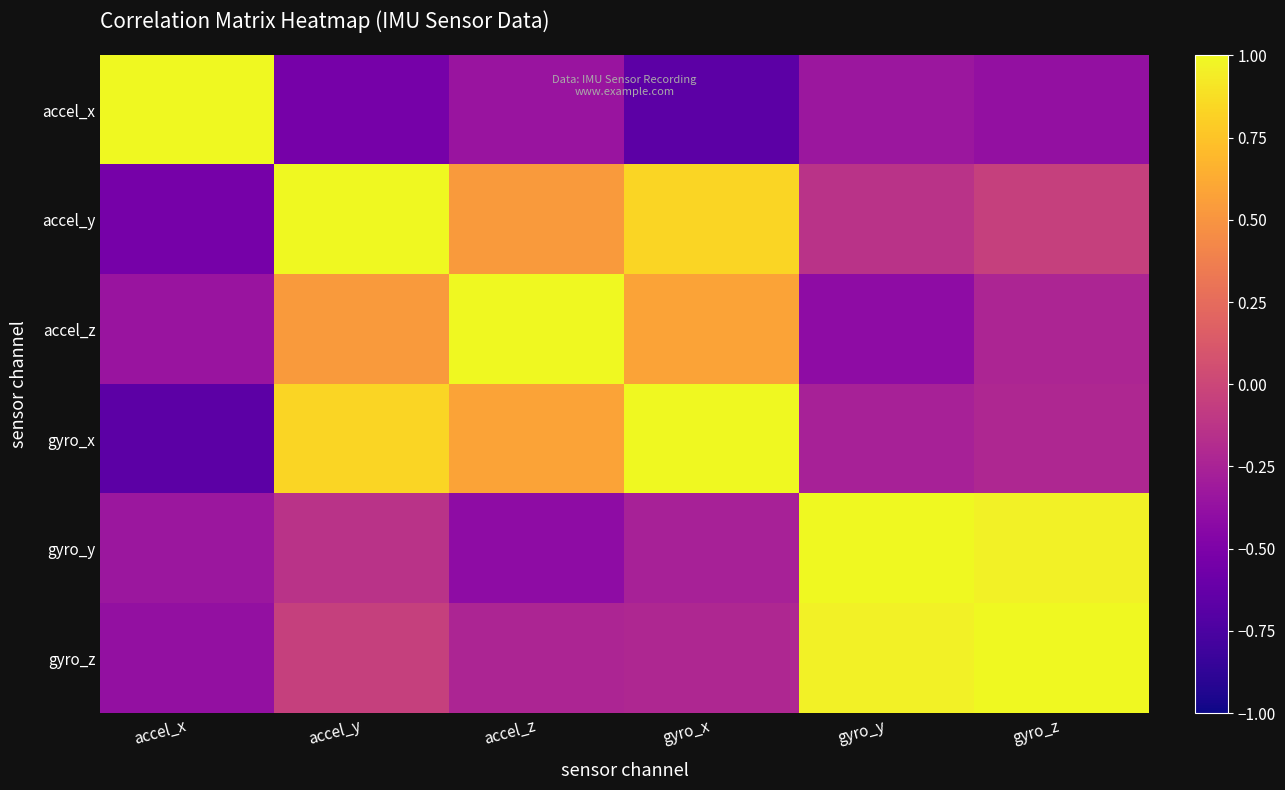

Reading left to right, what are all the values shown in this chart?

accel_x: accel_x=1.0	accel_y=-0.5	accel_z=-0.3	gyro_x=-0.7	gyro_y=-0.3	gyro_z=-0.4
accel_y: accel_x=-0.5	accel_y=1.0	accel_z=0.5	gyro_x=0.8	gyro_y=-0.1	gyro_z=-0.0
accel_z: accel_x=-0.3	accel_y=0.5	accel_z=1.0	gyro_x=0.6	gyro_y=-0.4	gyro_z=-0.2
gyro_x: accel_x=-0.7	accel_y=0.8	accel_z=0.6	gyro_x=1.0	gyro_y=-0.3	gyro_z=-0.2
gyro_y: accel_x=-0.3	accel_y=-0.1	accel_z=-0.4	gyro_x=-0.3	gyro_y=1.0	gyro_z=1.0
gyro_z: accel_x=-0.4	accel_y=-0.0	accel_z=-0.2	gyro_x=-0.2	gyro_y=1.0	gyro_z=1.0